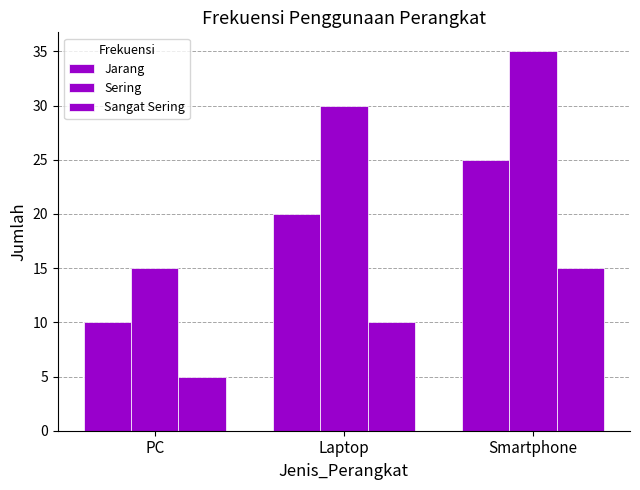

Reading right to left, what are all the values shown in this chart?

Jarang: 25	20	10
Sering: 35	30	15
Sangat Sering: 15	10	5